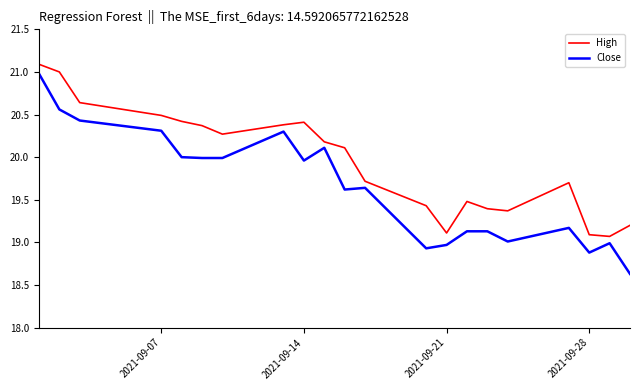

In High, how many points are lower than both neighbors (excluding endpoints)?

4